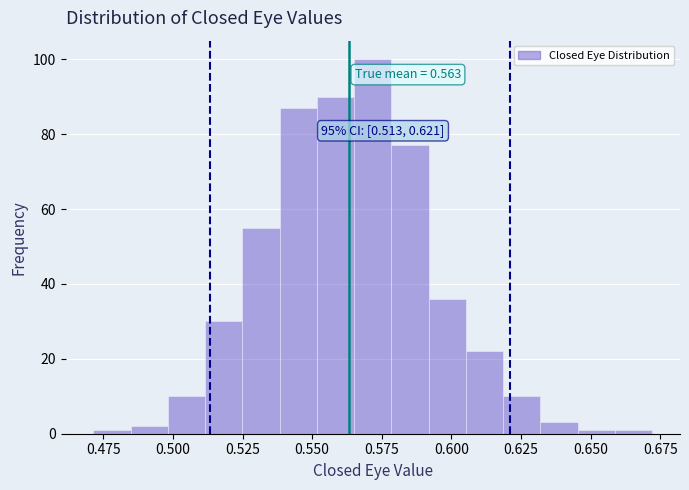

Read against the x-axis, roughly where is the centre of the tallest bar?

0.570